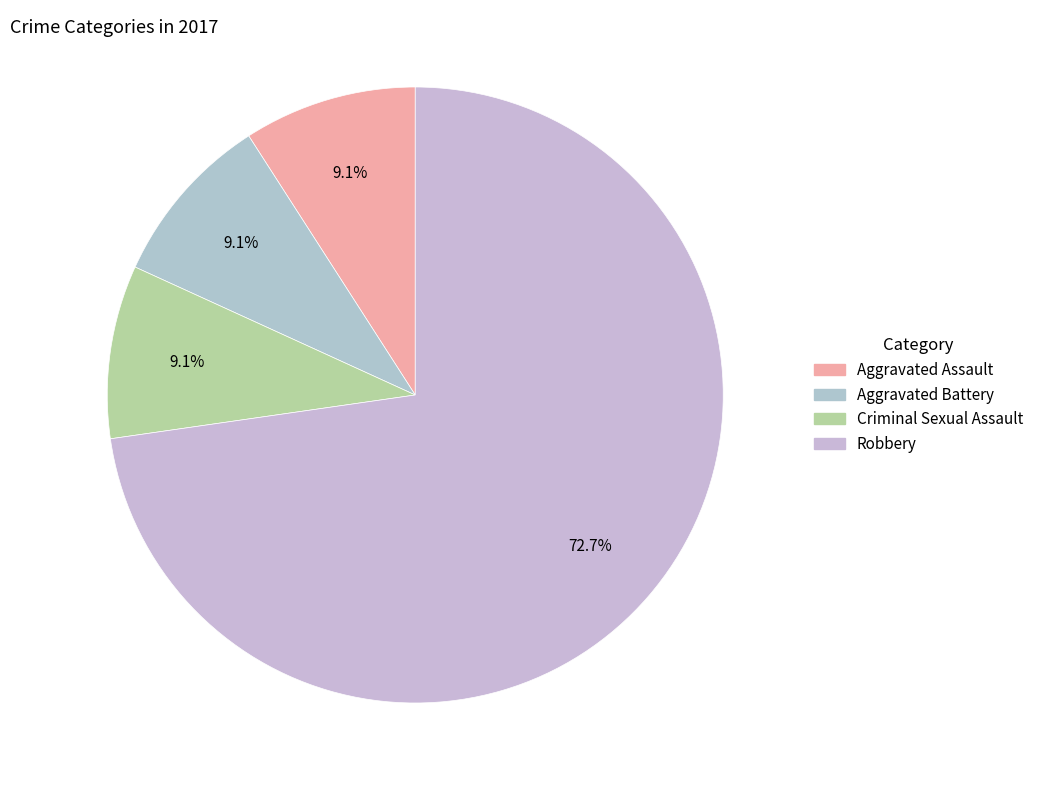

What is the ratio of the value at Aggravated Assault to the value at Aggravated Battery?

1.0